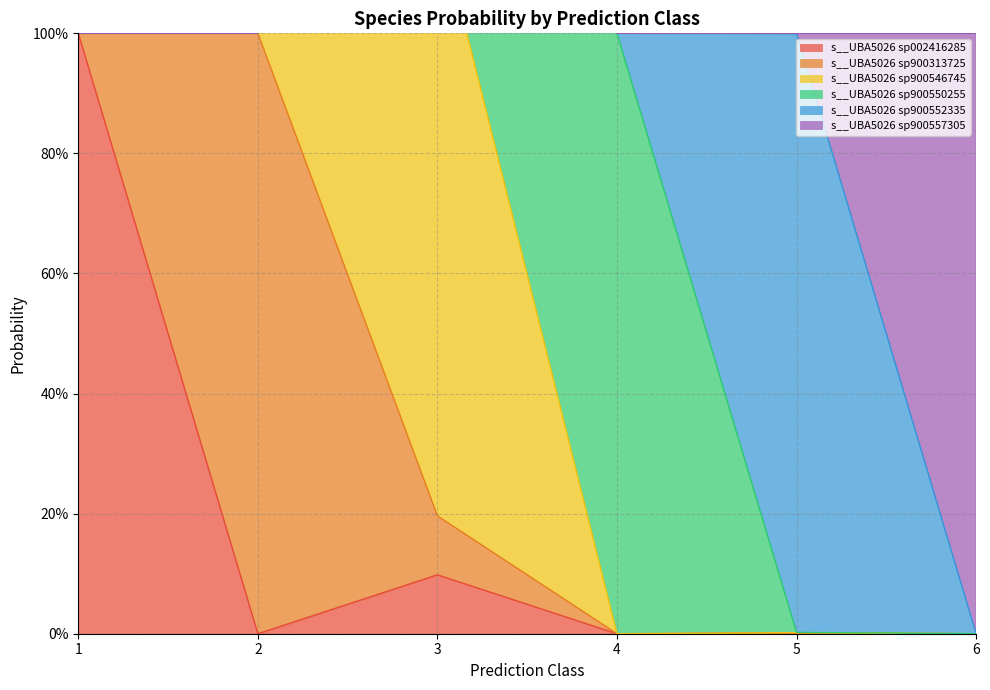

Rank the categories by s__UBA5026 sp900550255 value from highest to lowest.

4, 3, 5, 1, 2, 6